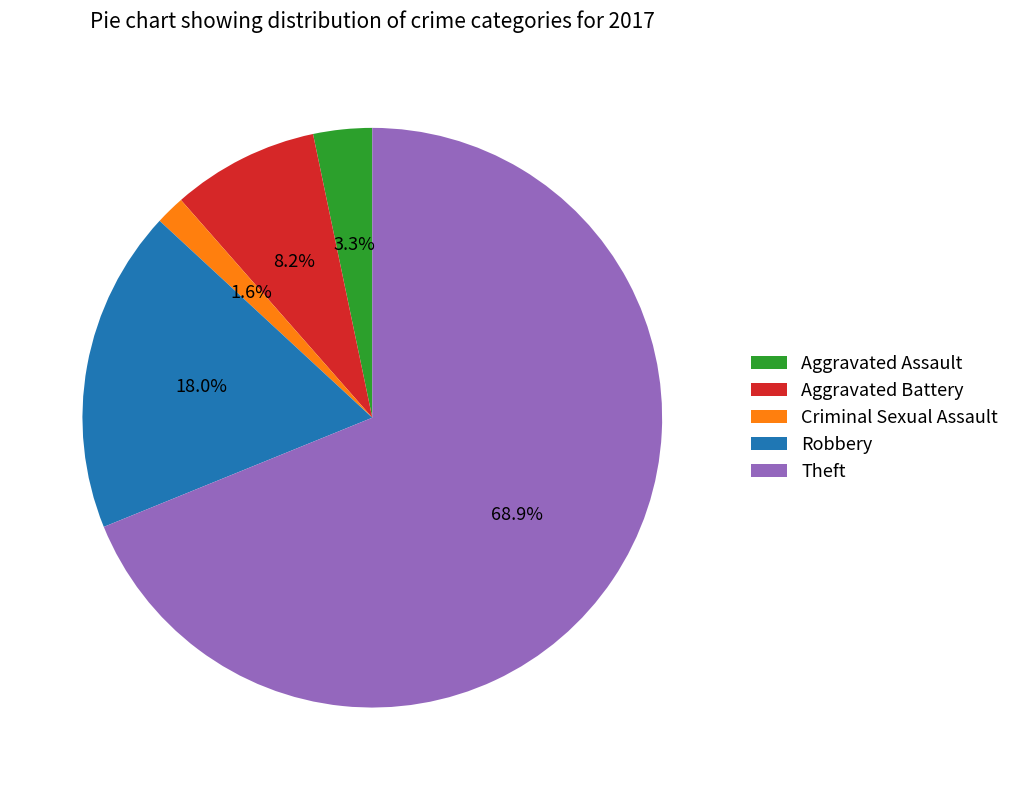

Between Criminal Sexual Assault and Aggravated Battery, which is larger?

Aggravated Battery